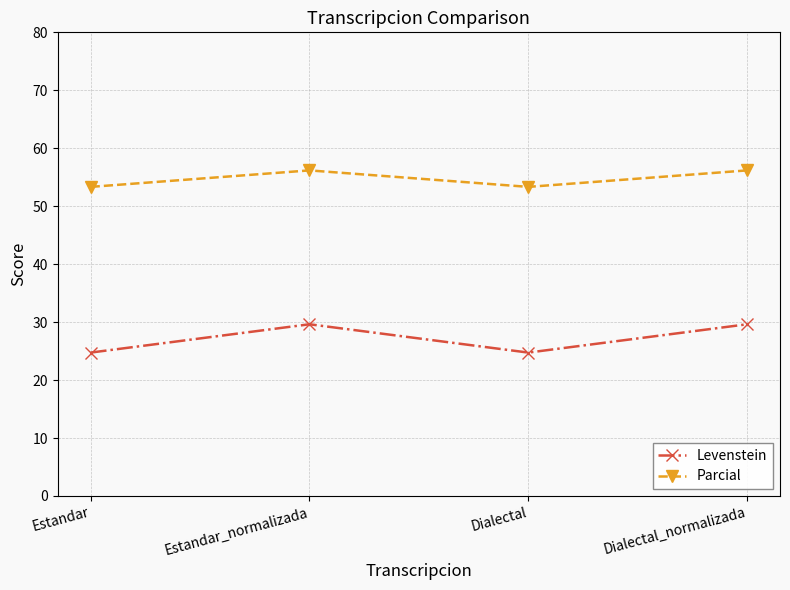

Reading right to left, transcribe all the data shown in this chart.

Levenstein: 29.6	24.7	29.6	24.7
Parcial: 56.2	53.3	56.2	53.3